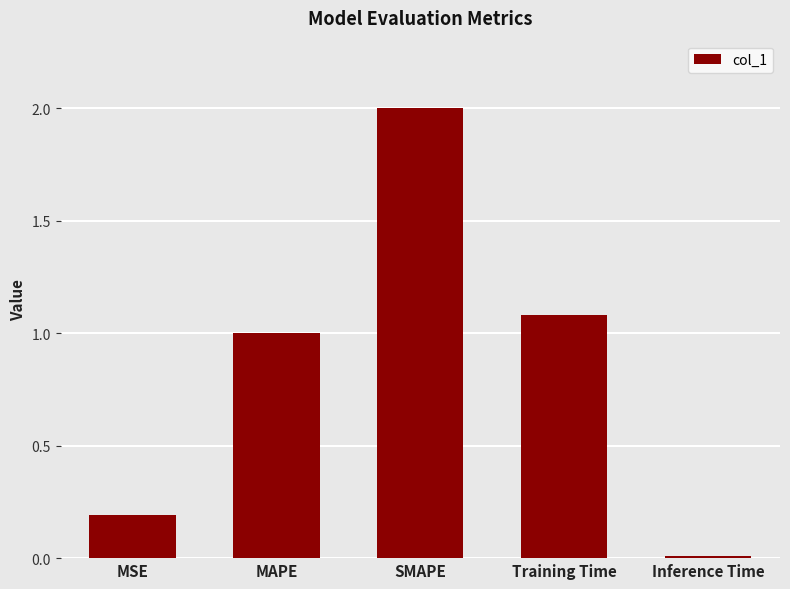

What position from the left is Training Time?

4